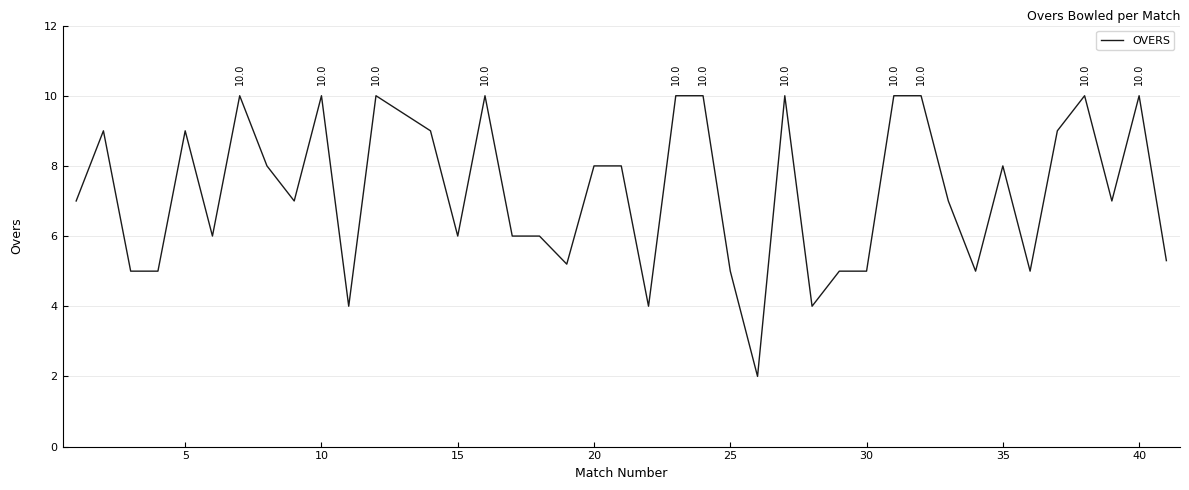

What is the maximum value shown in the chart?

10.0